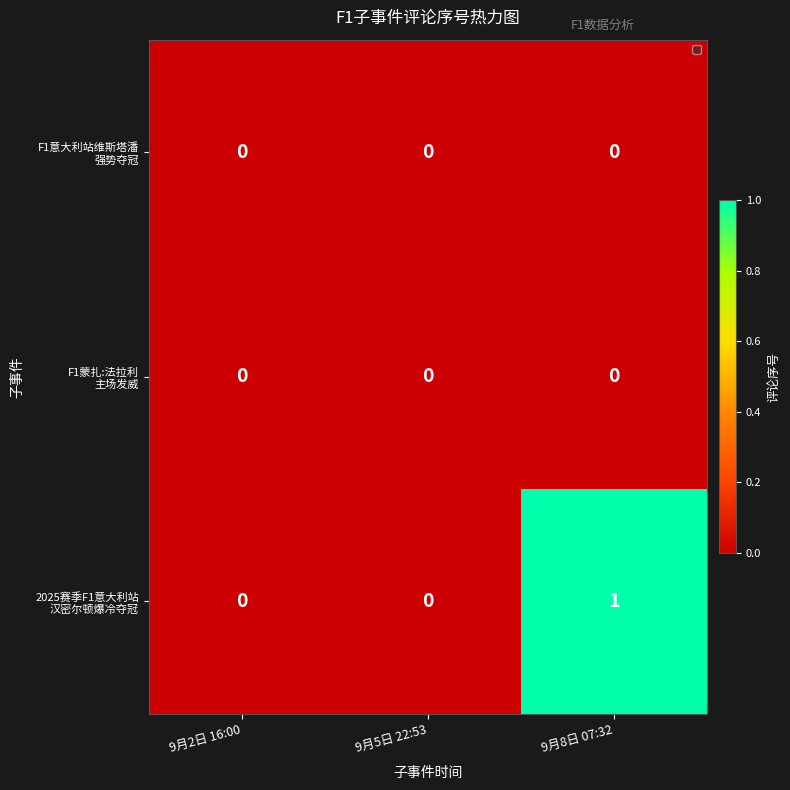

How many data points does each series have?

3